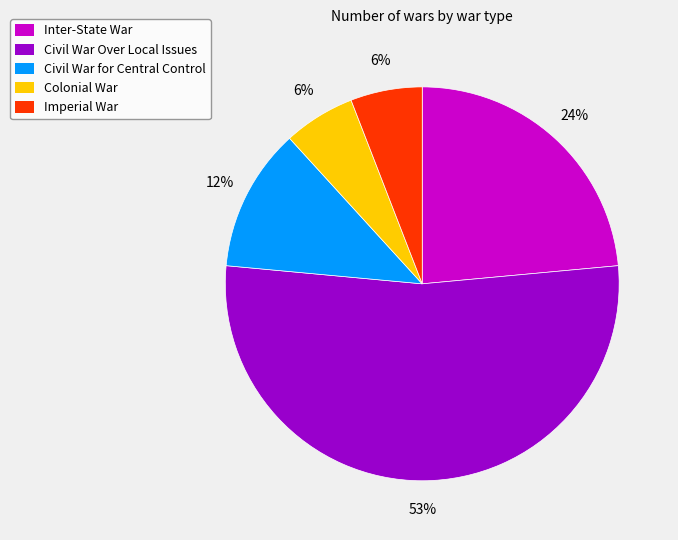

To the nearest percent, what is the difference between the Imperial War and Civil War for Central Control slice percentages?

6%